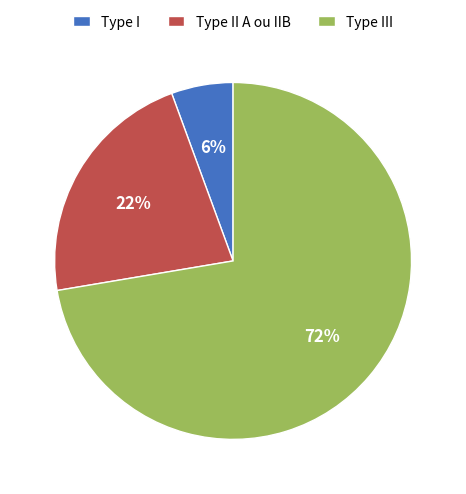

The Type I slice represents 6% of the pie. True or false?

True